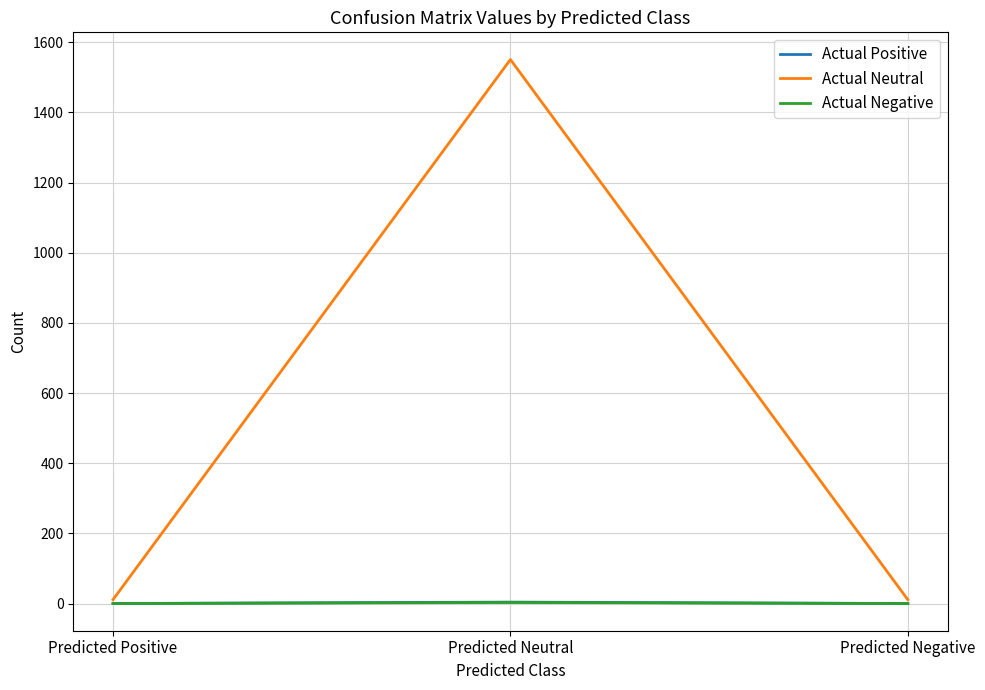

What is the total value across all series at Predicted Negative?

11